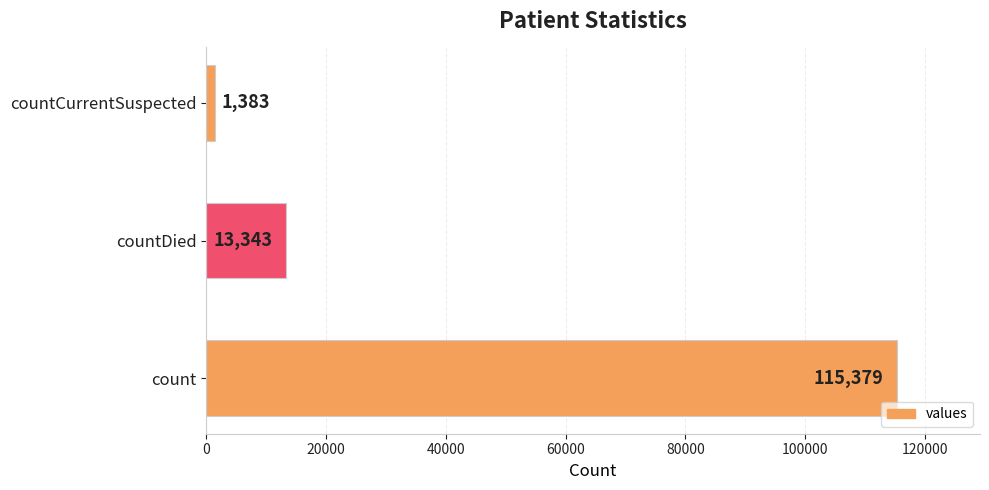

Is it true that the value at countDied is 22836?

False